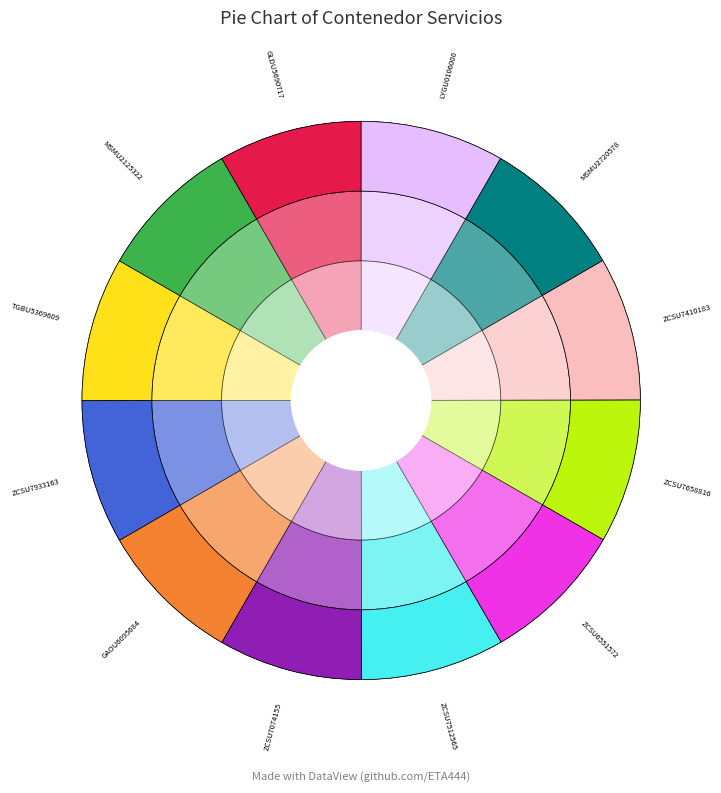

Is there any slice that represents more than half of the pie?

No